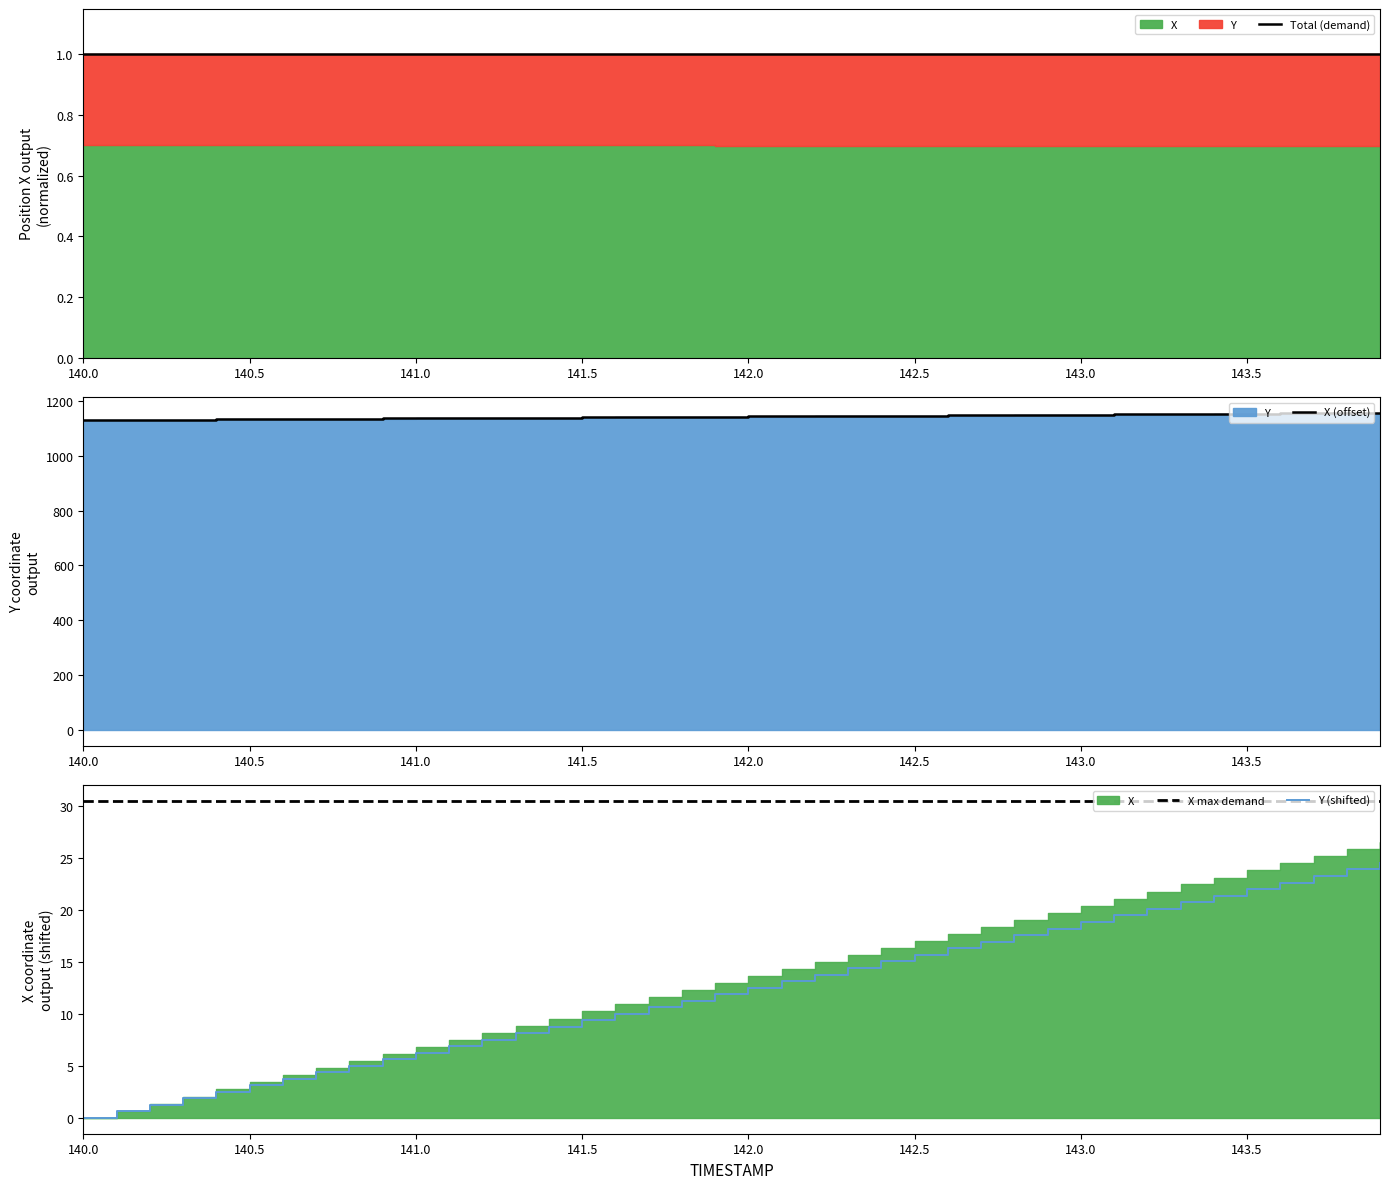

The X max demand series shows 30.5 at 141.0. True or false?

True